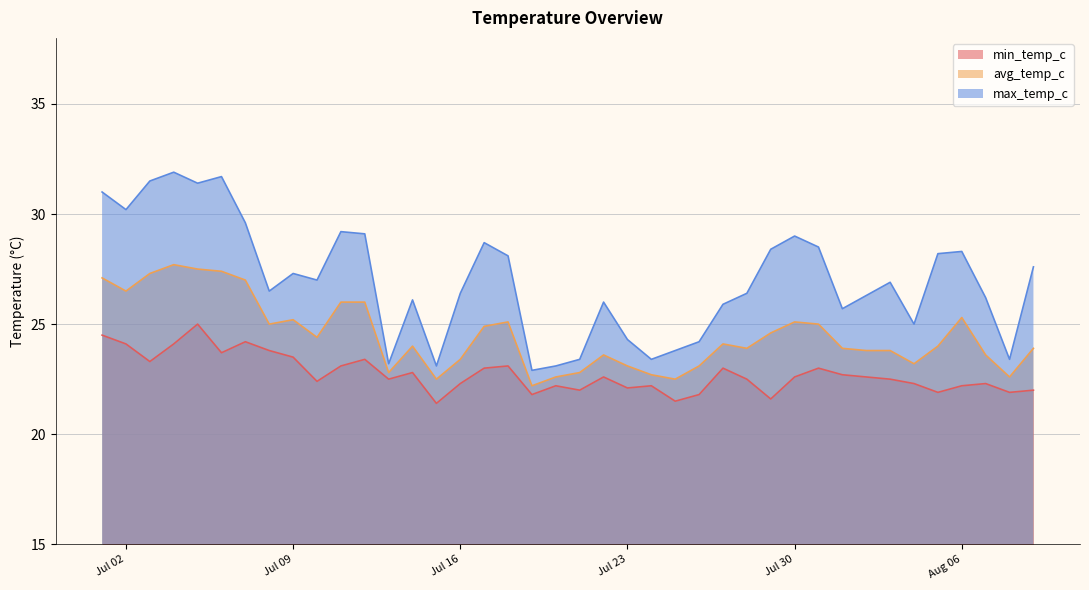

At which category does min_temp_c reach its first local peak?

2024-07-05